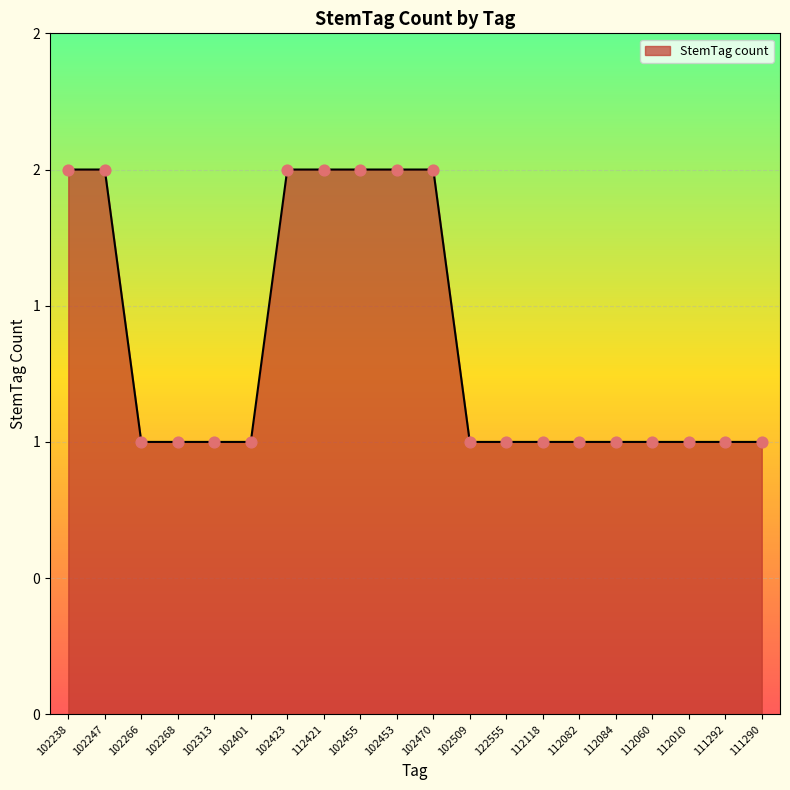

What is the change in value from 102423 to 122555?

-1